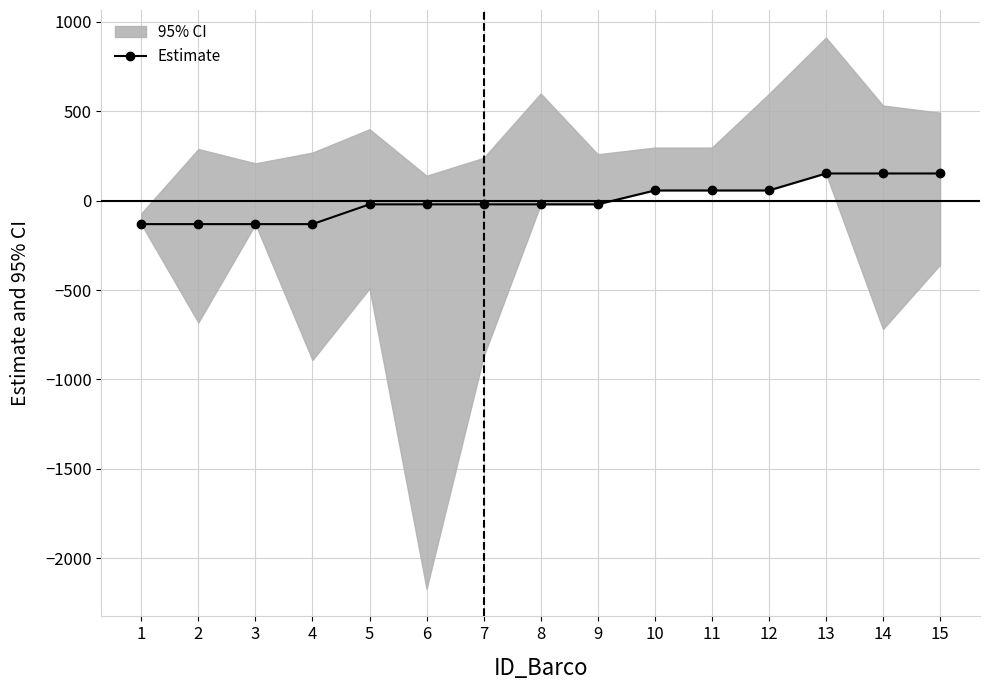

How many data points in Estimate are above -20?

6